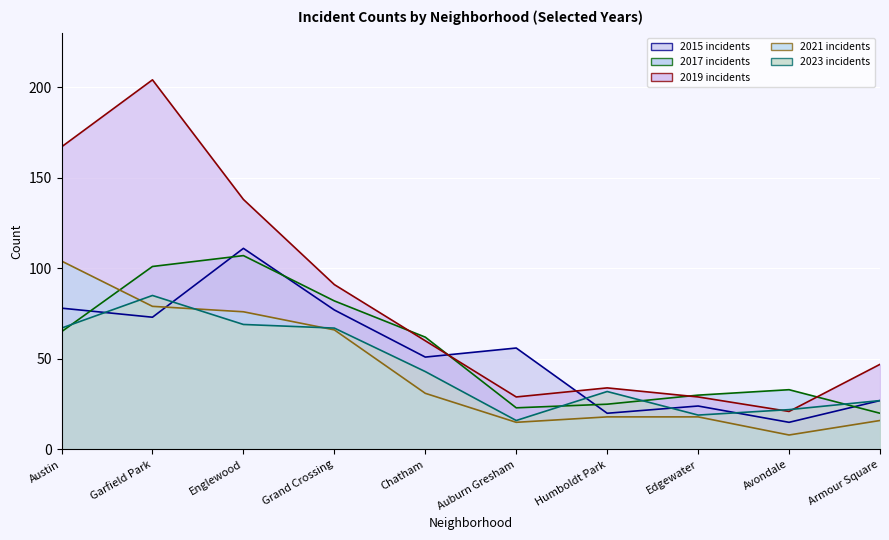

Which has a higher value, Austin or Grand Crossing?

Austin